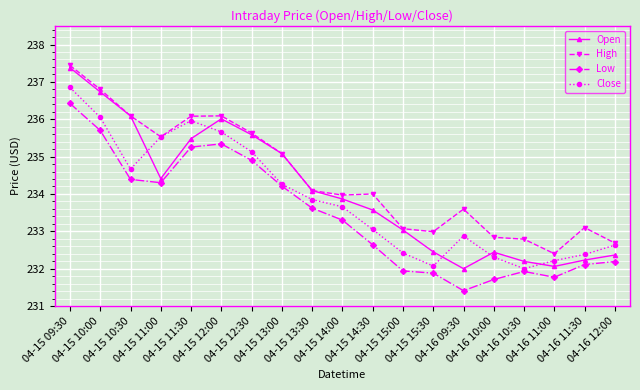

Which series has the largest range (max minus min)?

Open